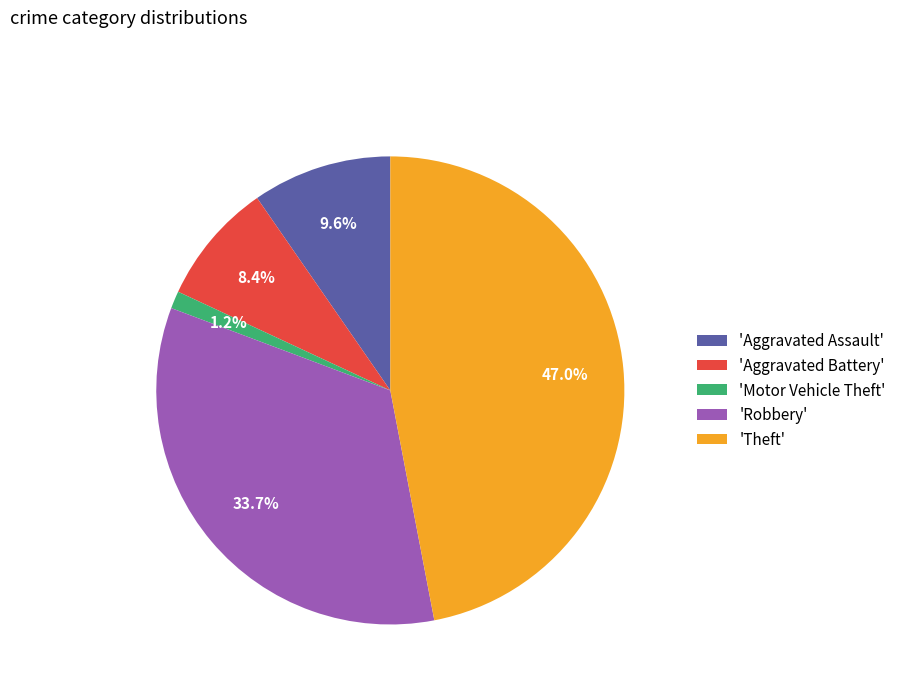

How many segments does this pie chart have?

5